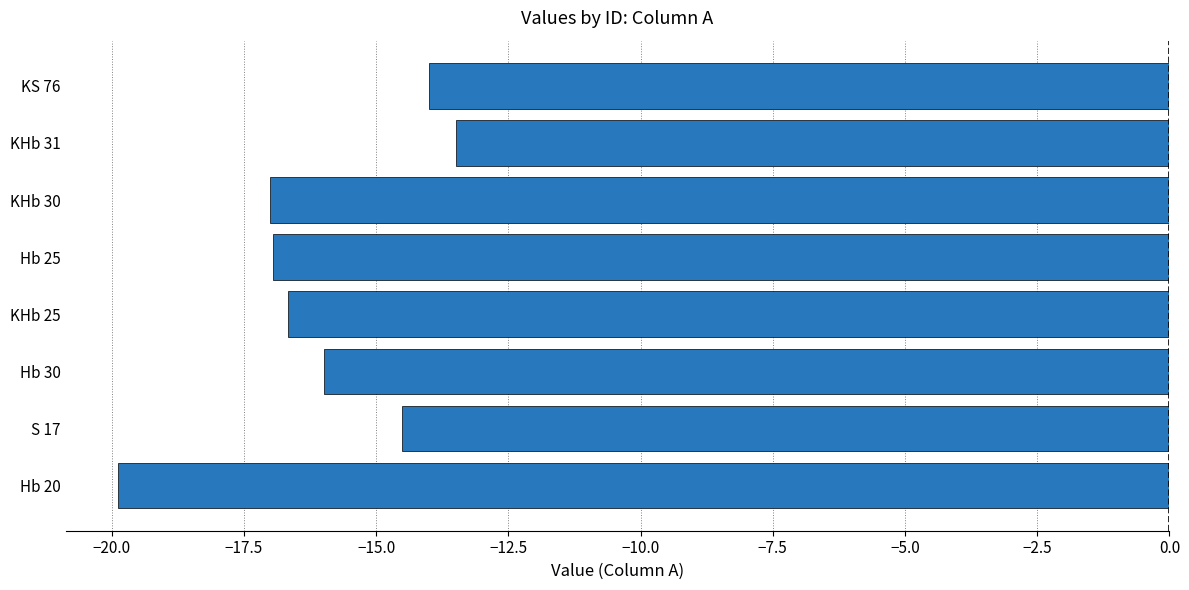

Count the number of values greater than -15.

3